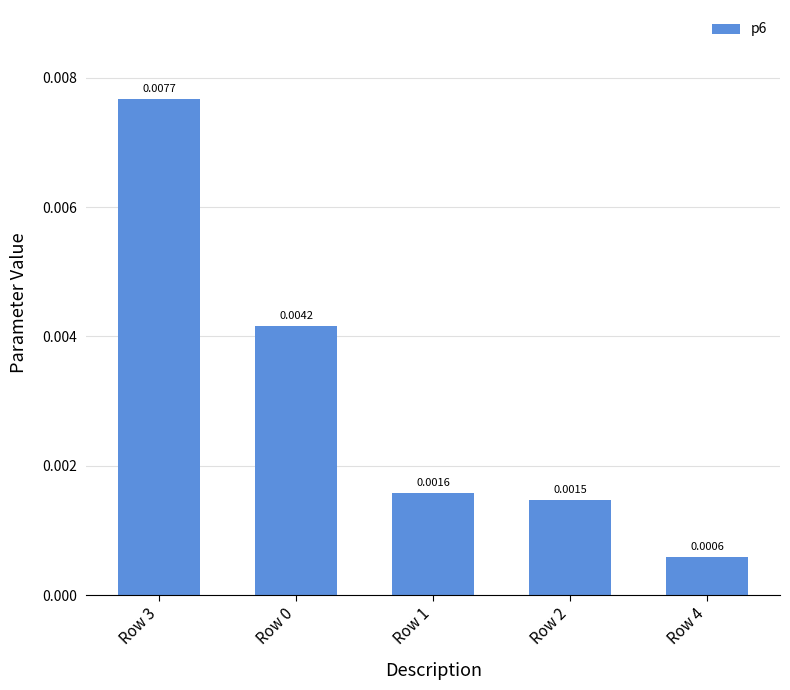

Does the chart contain any negative values?

No